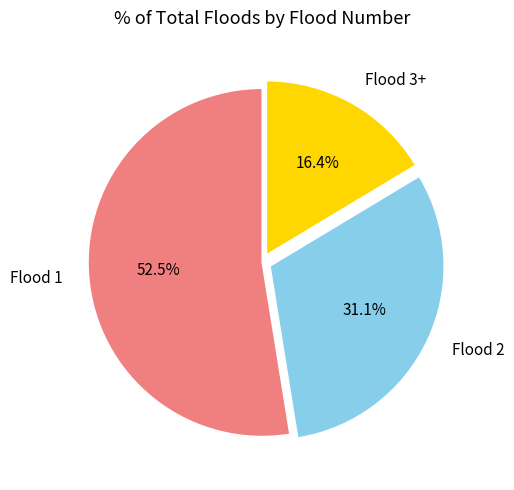

Is Flood 1 the majority of the pie?

Yes